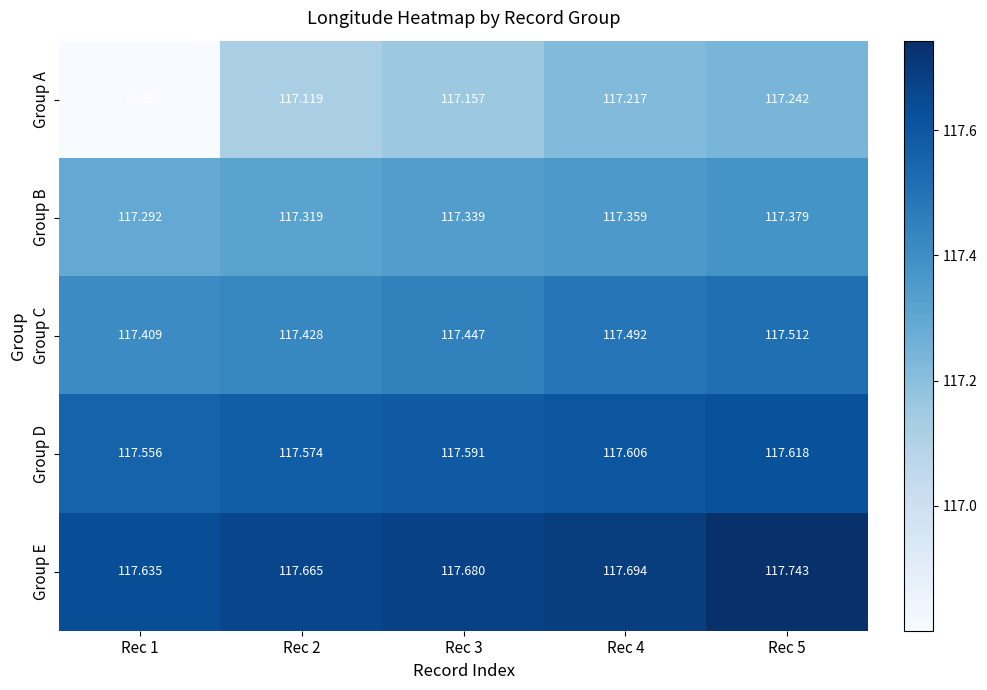

Is the value of Group A at Rec 3 greater than the value of Group B at Rec 5?

No